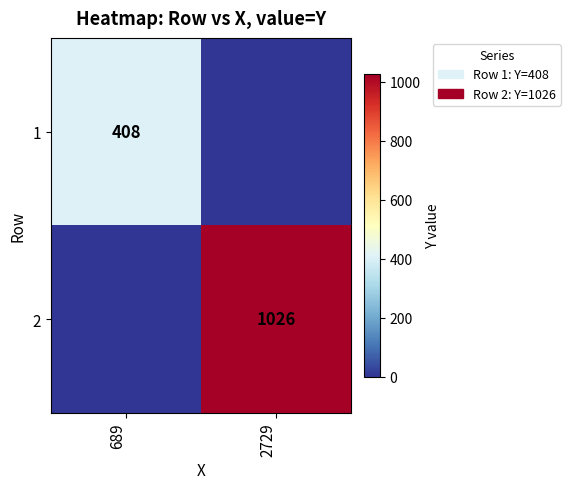

The value of 2 at 2729 is 1026. True or false?

True